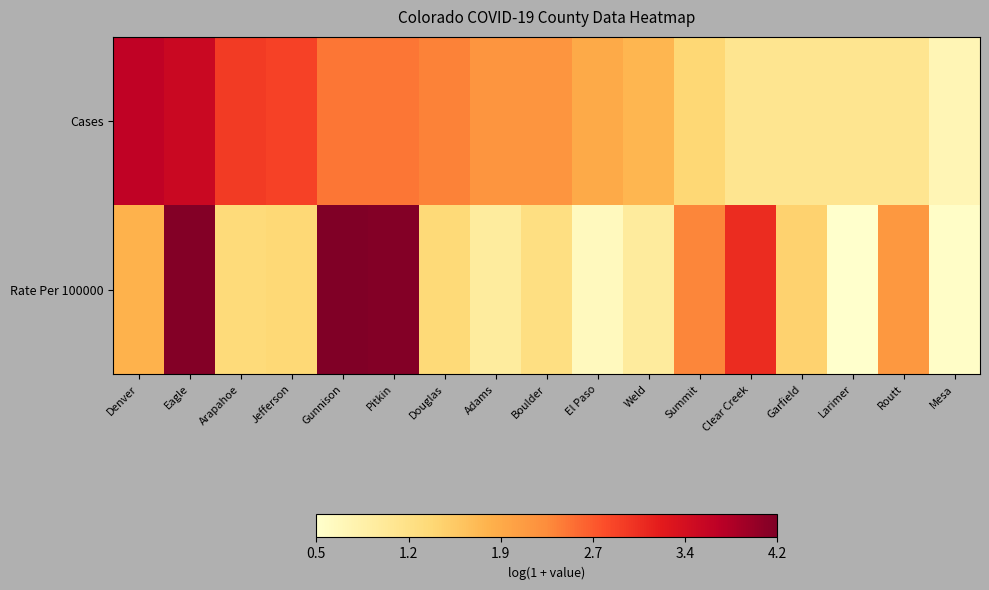

Reading left to right, extract all data points from this chart.

Cases: Denver=3.7	Eagle=3.6	Arapahoe=2.9	Jefferson=2.9	Gunnison=2.5	Pitkin=2.5	Douglas=2.4	Adams=2.2	Boulder=2.2	El Paso=1.9	Weld=1.8	Summit=1.4	Clear Creek=1.1	Garfield=1.1	Larimer=1.1	Routt=1.1	Mesa=0.7
Rate Per 100000: Denver=1.8	Eagle=4.1	Arapahoe=1.3	Jefferson=1.4	Gunnison=4.2	Pitkin=4.1	Douglas=1.4	Adams=0.9	Boulder=1.2	El Paso=0.6	Weld=1.0	Summit=2.4	Clear Creek=3.1	Garfield=1.5	Larimer=0.5	Routt=2.2	Mesa=0.5